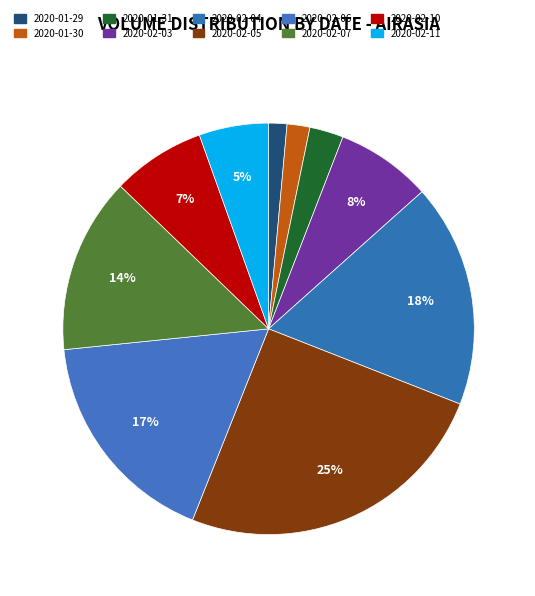

Count the number of slices in the pie.

10